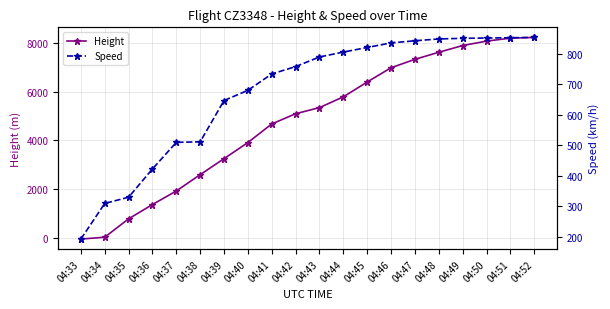

What is the value of the Speed point at the 17th from the left?

850.0